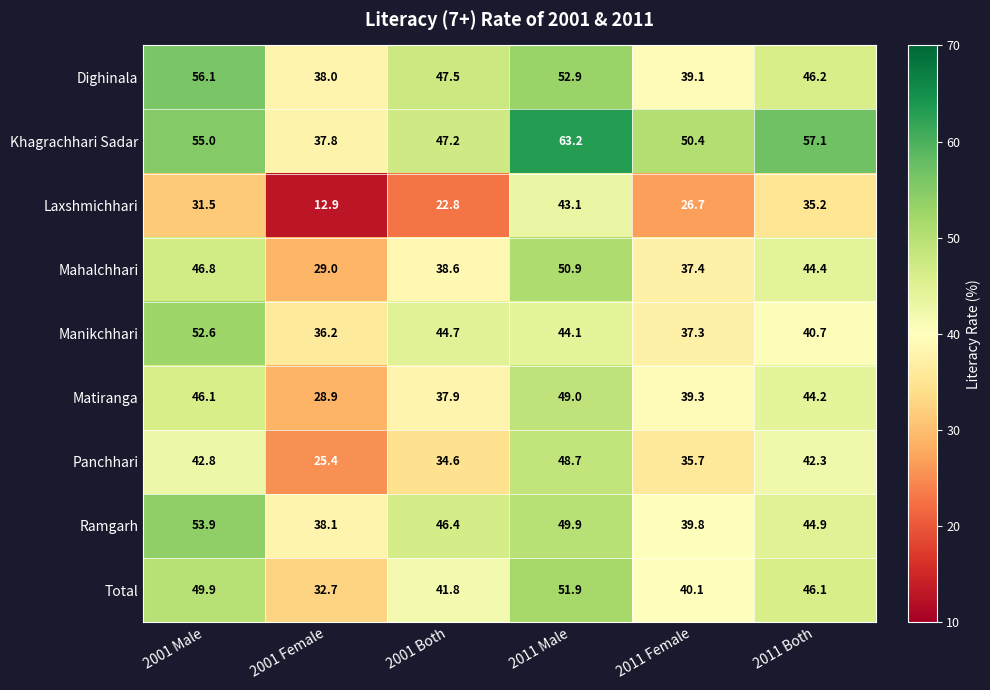

What is the sum of the Mahalchhari values at 2001 Male and 2001 Both?

85.4